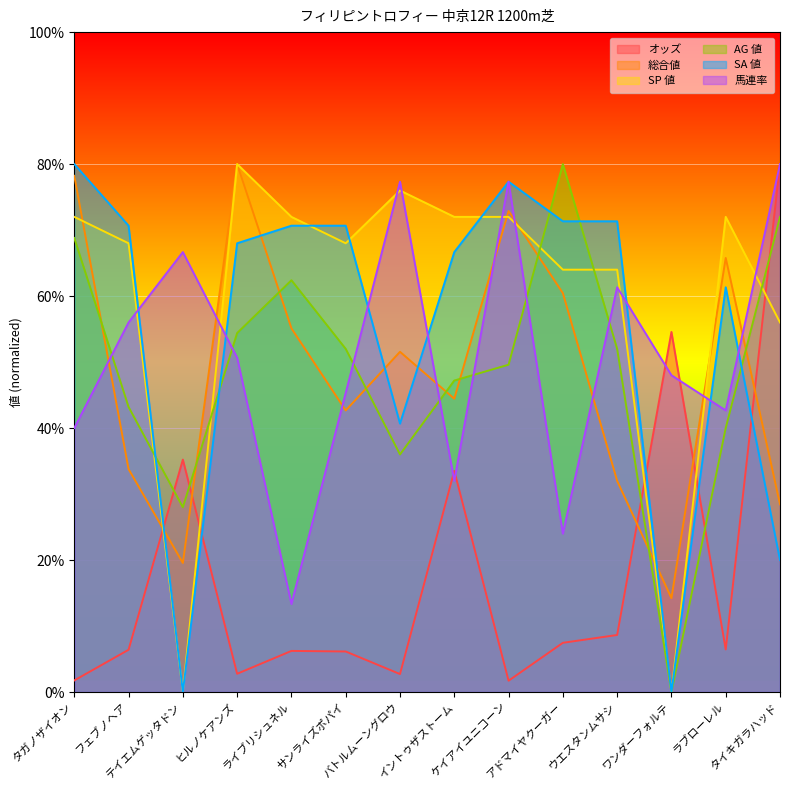

List the series in order of their peak value, lowest first.

オッズ, 総合値, SP 値, AG 値, SA 値, 馬連率